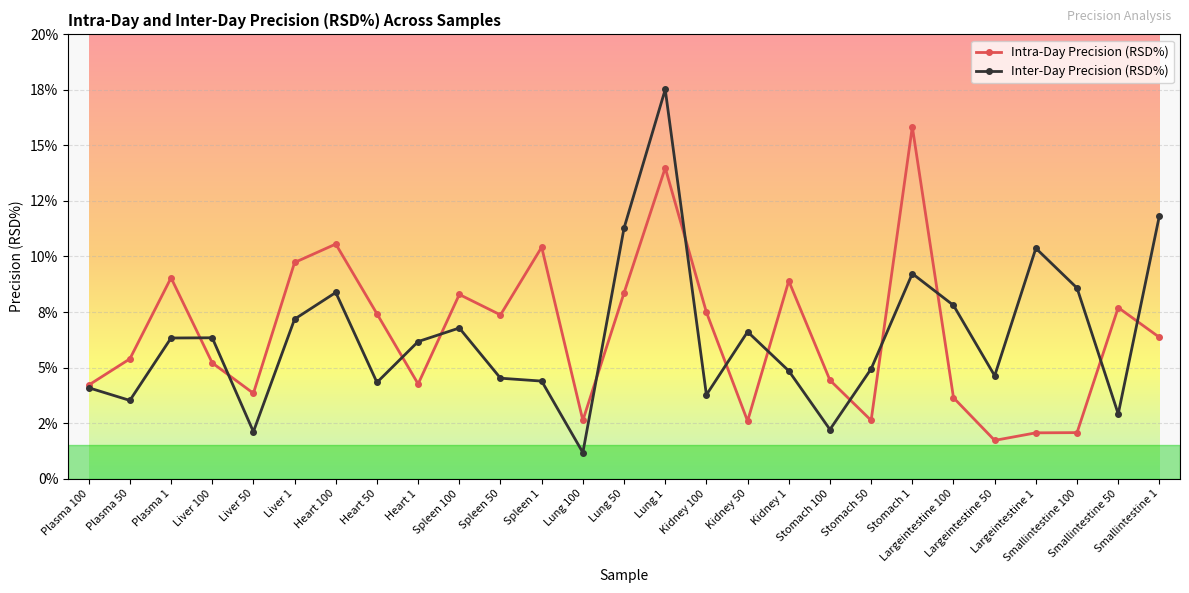

At which category does Intra-Day Precision (RSD%) reach its first local peak?

Plasma 1